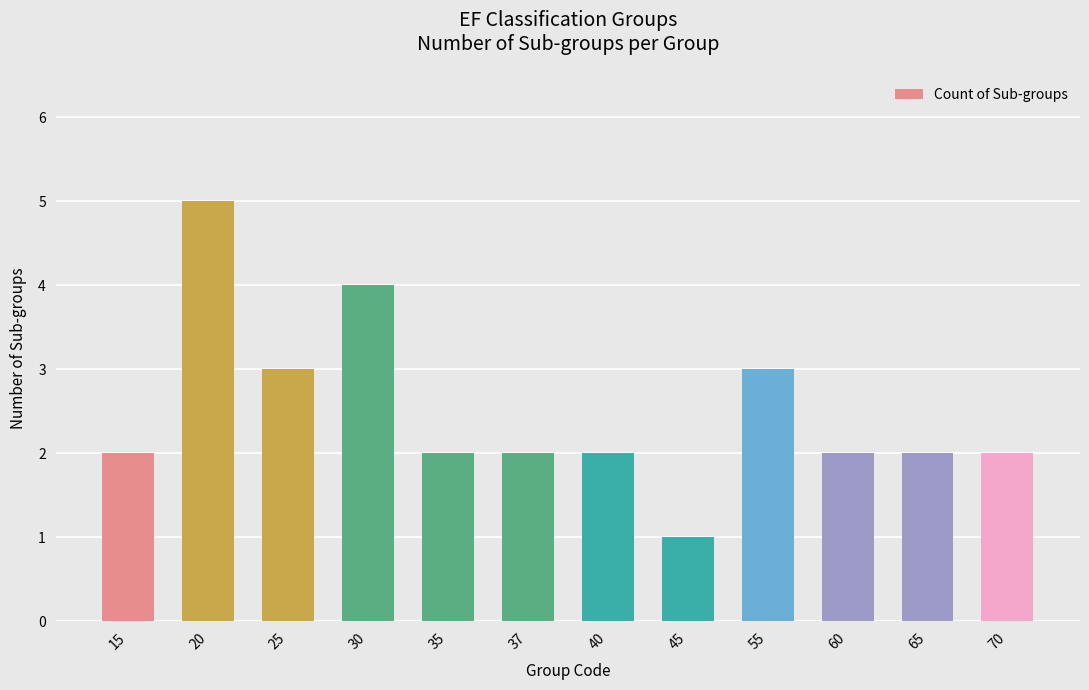

Reading left to right, extract all data points from this chart.

2	5	3	4	2	2	2	1	3	2	2	2